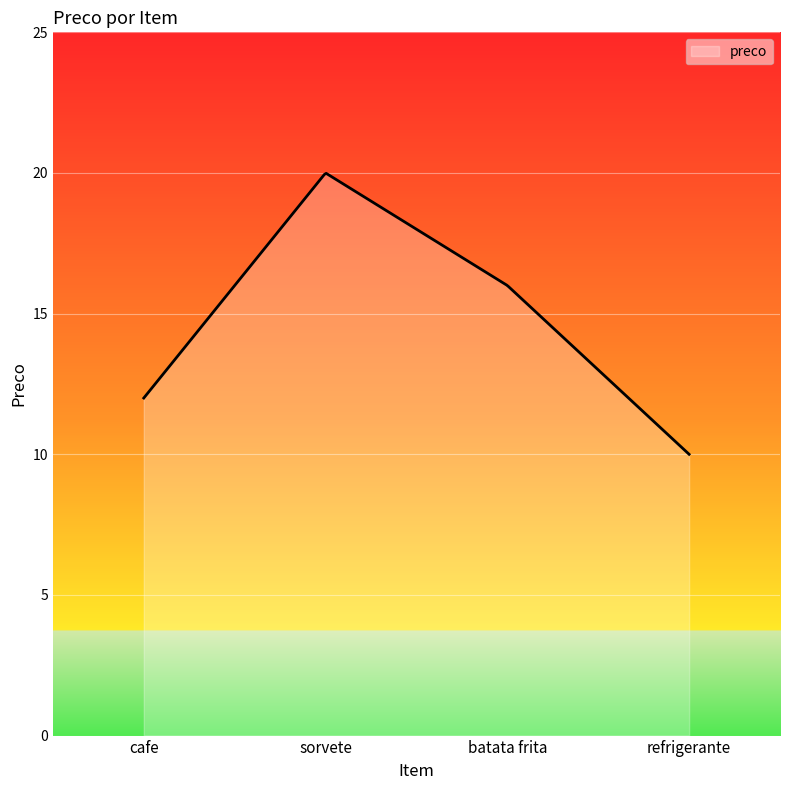

What is the difference between the maximum and minimum values?

10.0